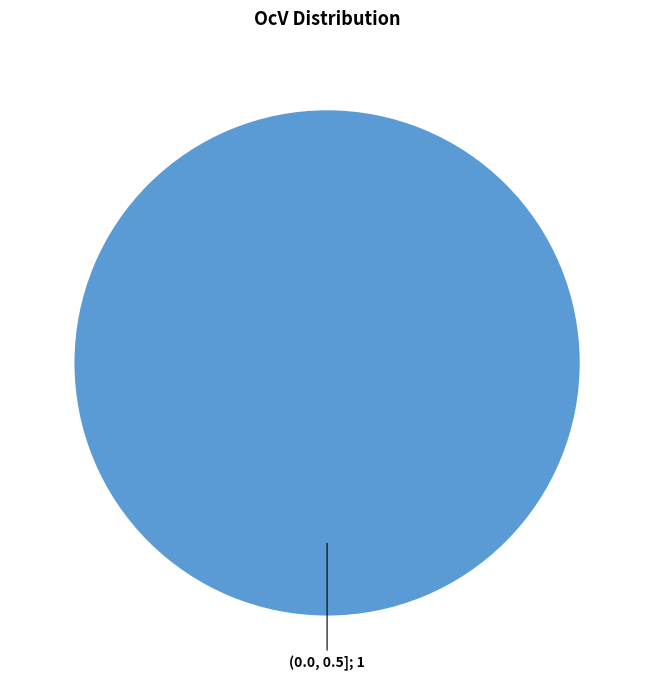

How many slices are in this pie chart?

1